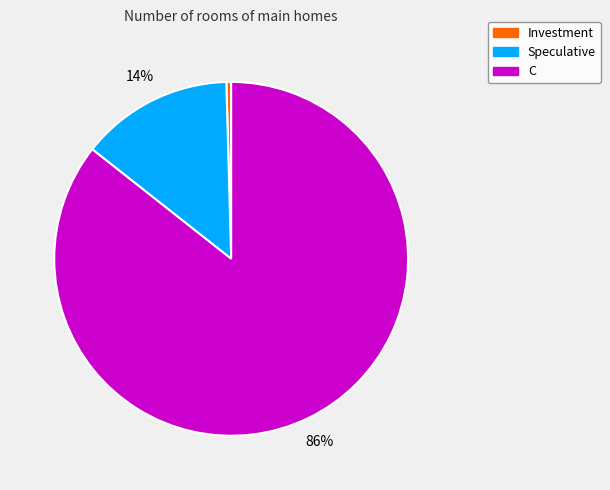

Count the number of slices in the pie.

3